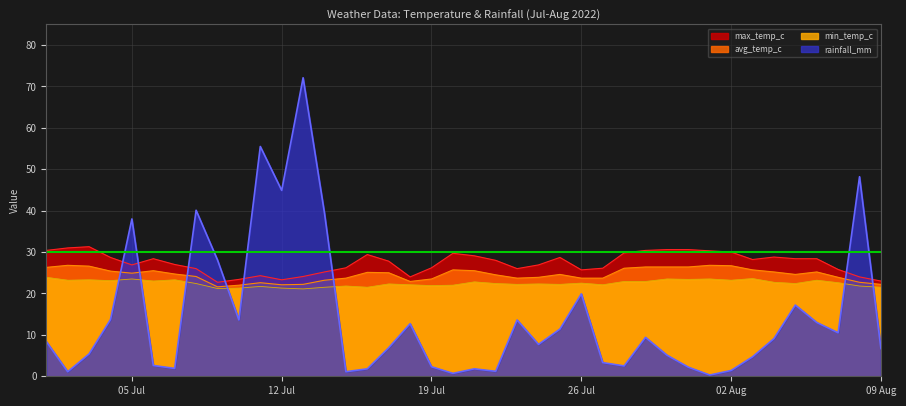

Does the chart display data point markers on the line(s)?

No